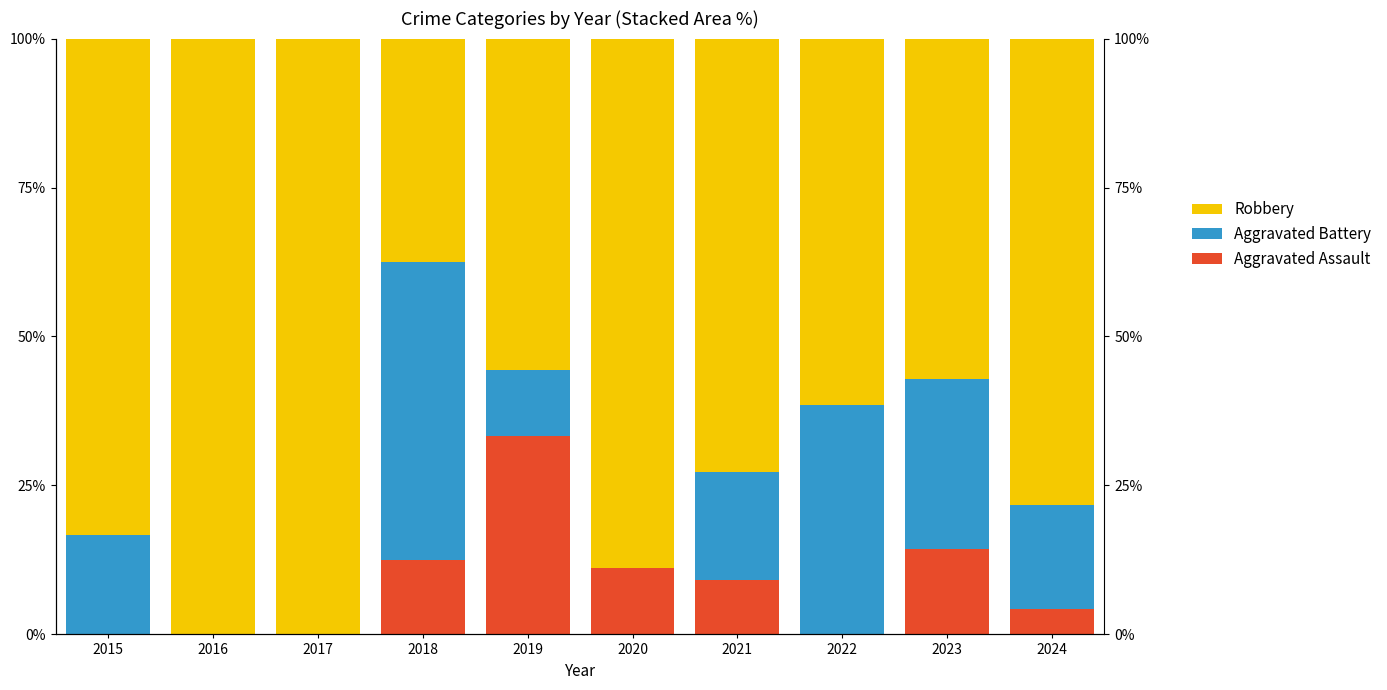

At which label does Aggravated Assault reach its peak?

2019